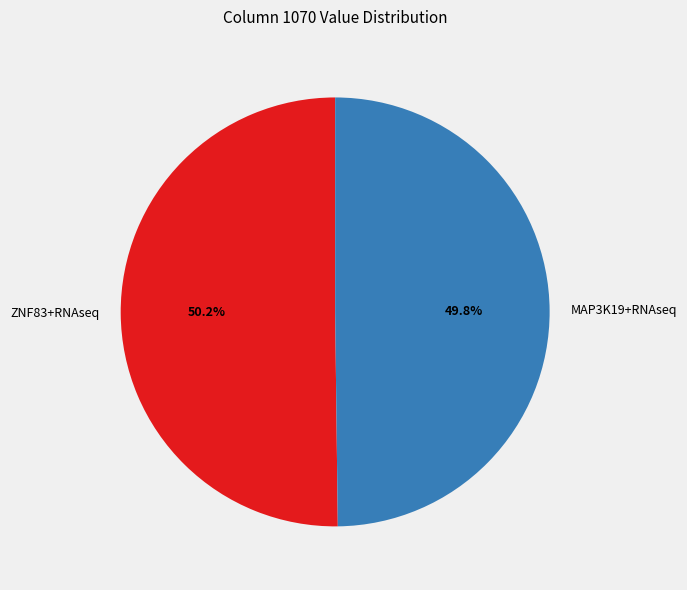

Is there a majority slice in this chart?

Yes